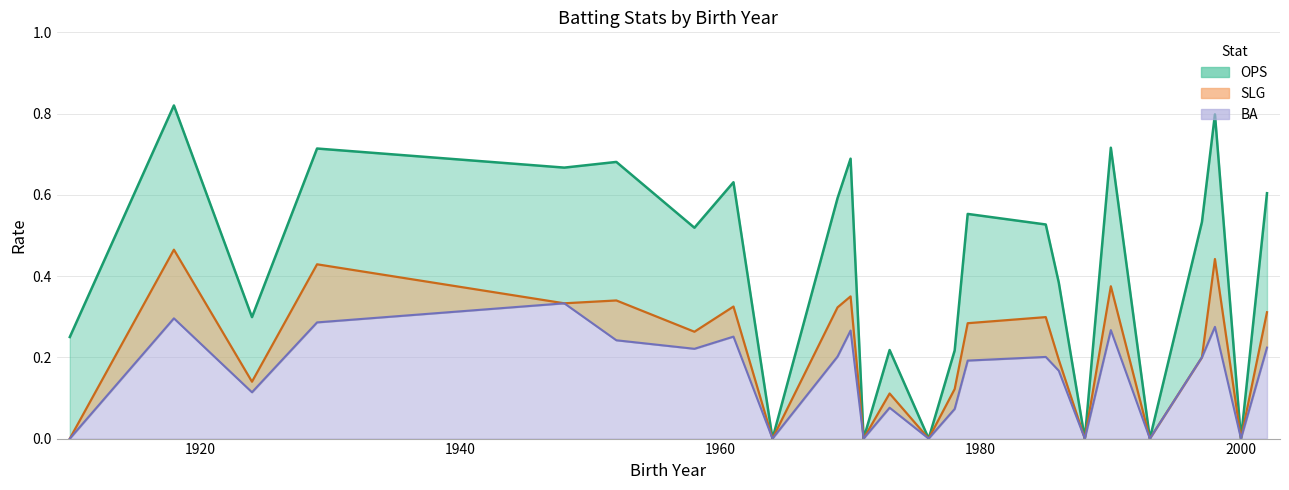

Reading left to right, extract all data points from this chart.

OPS: 0.2	0.8	0.3	0.7	0.7	0.7	0.5	0.6	0.0	0.6	0.7	0.0	0.2	0.0	0.2	0.6	0.5	0.4	0.0	0.7	0.0	0.5	0.8	0.0	0.6
SLG: 0.0	0.5	0.1	0.4	0.3	0.3	0.3	0.3	0.0	0.3	0.3	0.0	0.1	0.0	0.1	0.3	0.3	0.2	0.0	0.4	0.0	0.2	0.4	0.0	0.3
BA: 0.0	0.3	0.1	0.3	0.3	0.2	0.2	0.3	0.0	0.2	0.3	0.0	0.1	0.0	0.1	0.2	0.2	0.2	0.0	0.3	0.0	0.2	0.3	0.0	0.2